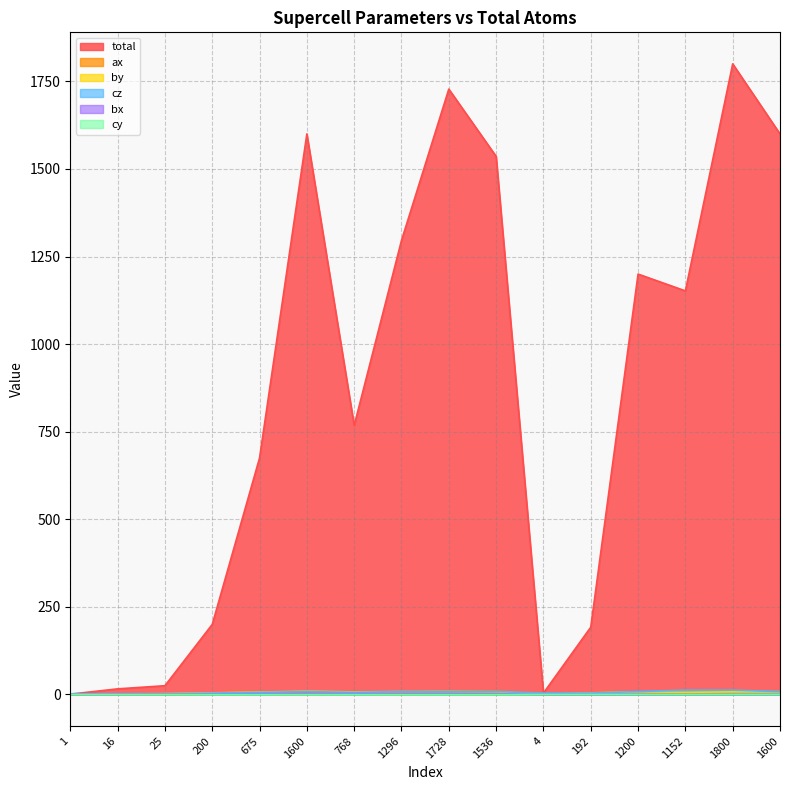

At which category does the chart reach its peak across all series?

1800